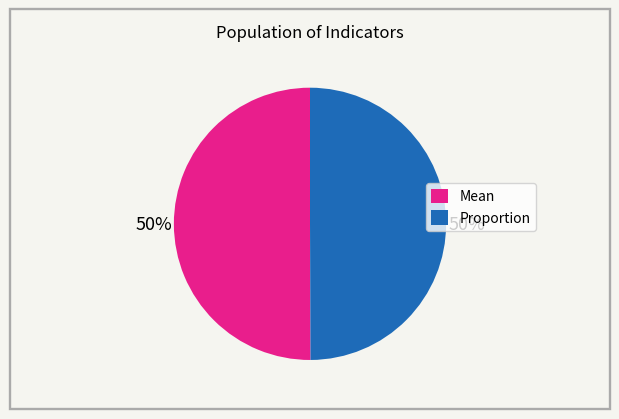

True or false: Proportion accounts for 63% of the total.

False